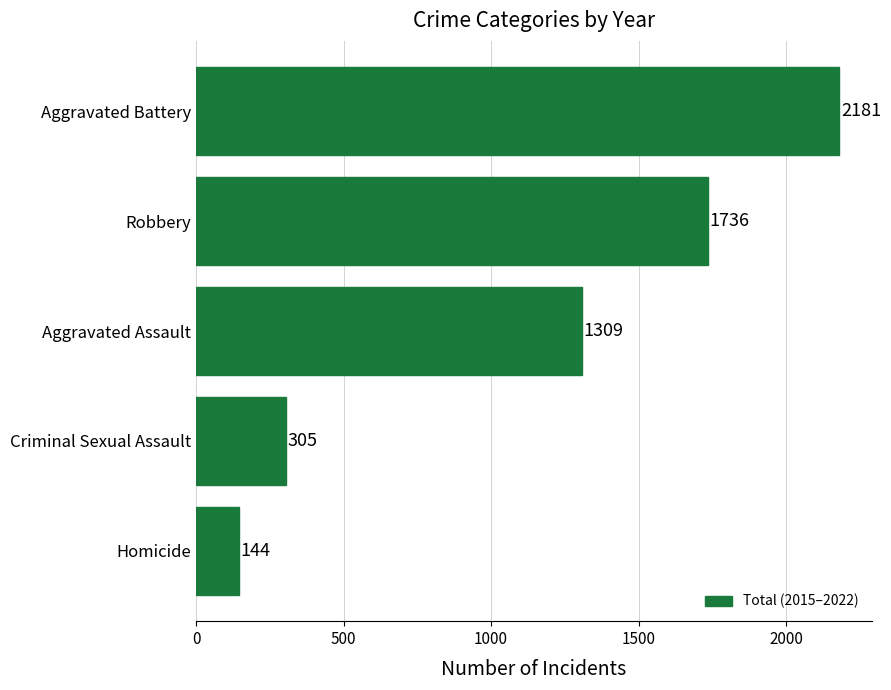

Is it true that the value at Aggravated Assault is 1309?

True